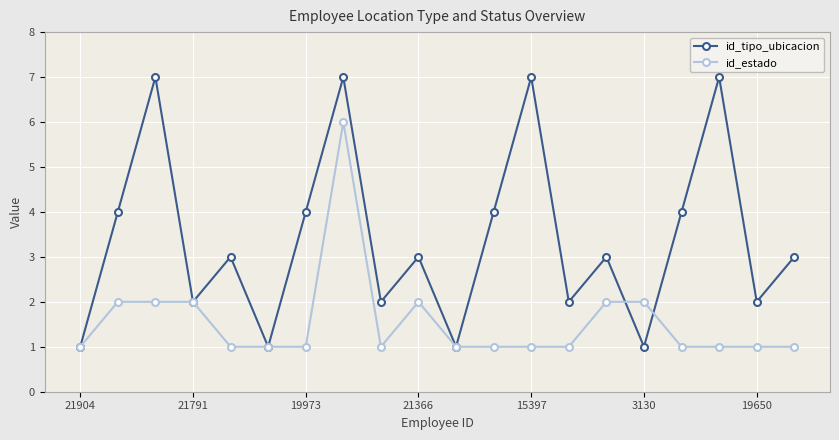

Which series has the largest total across all categories?

id_tipo_ubicacion